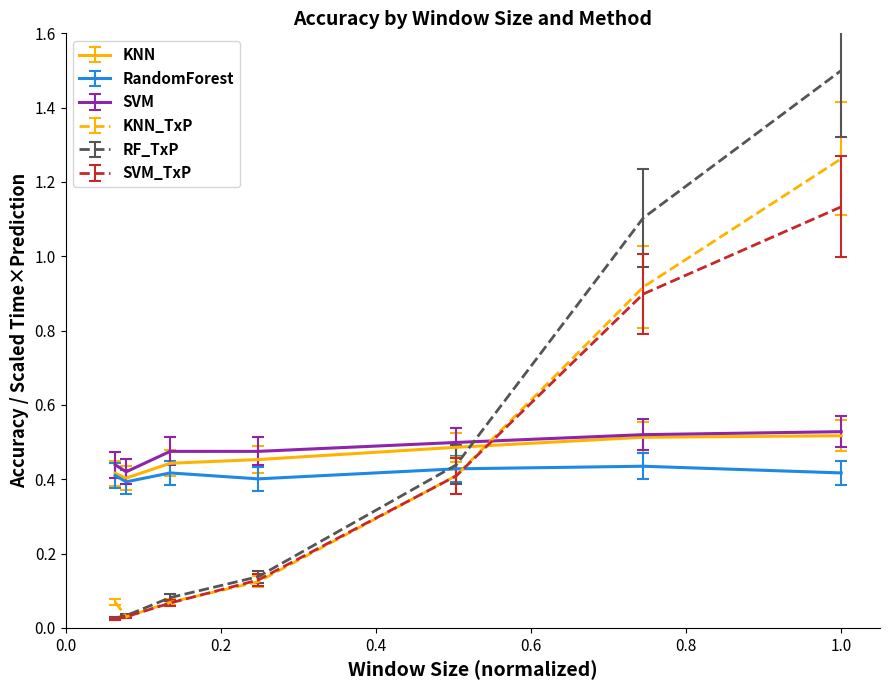

Which series has the largest range (max minus min)?

RF_TxP